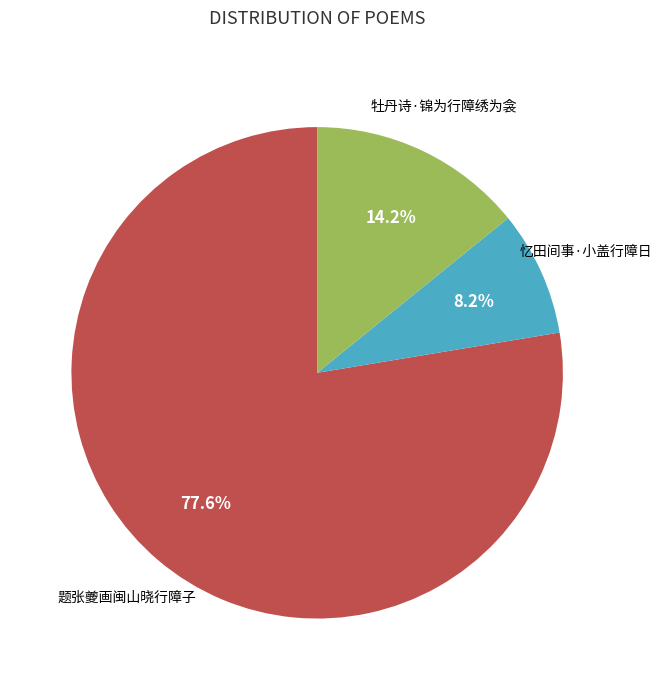

Is there any slice that represents more than half of the pie?

Yes